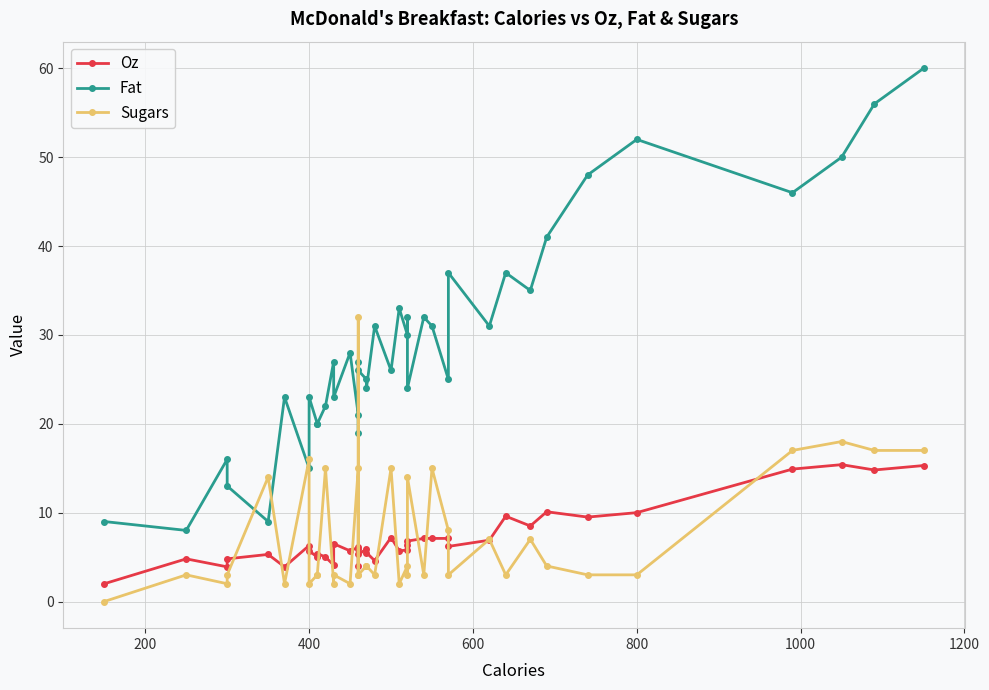

Reading left to right, extract all data points from this chart.

Oz: 2.0	4.8	3.9	4.8	5.3	3.9	6.3	5.7	5.0	5.4	5.0	4.1	6.5	5.7	6.1	5.9	4.0	5.3	5.9	5.5	4.6	7.2	5.7	5.8	6.4	6.8	7.1	7.1	7.1	6.2	6.9	9.6	8.5	10.1	9.5	10.0	14.9	15.4	14.8	15.3
Fat: 9.0	8.0	16.0	13.0	9.0	23.0	15.0	23.0	20.0	20.0	22.0	27.0	23.0	28.0	21.0	27.0	19.0	26.0	25.0	24.0	31.0	26.0	33.0	30.0	32.0	24.0	32.0	31.0	25.0	37.0	31.0	37.0	35.0	41.0	48.0	52.0	46.0	50.0	56.0	60.0
Sugars: 0.0	3.0	2.0	3.0	14.0	2.0	16.0	2.0	3.0	3.0	15.0	2.0	3.0	2.0	15.0	3.0	32.0	3.0	4.0	4.0	3.0	15.0	2.0	4.0	3.0	14.0	3.0	15.0	8.0	3.0	7.0	3.0	7.0	4.0	3.0	3.0	17.0	18.0	17.0	17.0